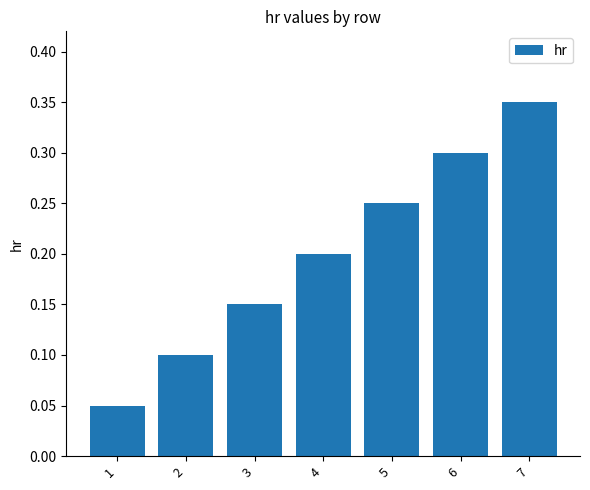

What is the change in value from 4 to 6?

+0.1